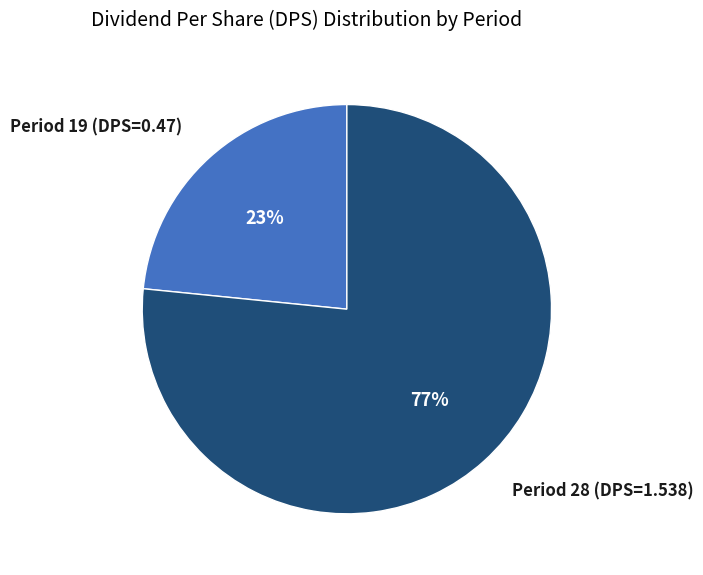

Is there a majority slice in this chart?

Yes